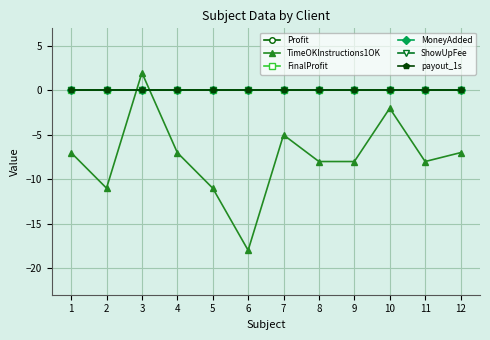

Reading left to right, extract all data points from this chart.

Profit: 0	0	0	0	0	0	0	0	0	0	0	0
TimeOKInstructions1OK: -7	-11	2	-7	-11	-18	-5	-8	-8	-2	-8	-7
FinalProfit: 0	0	0	0	0	0	0	0	0	0	0	0
MoneyAdded: 0	0	0	0	0	0	0	0	0	0	0	0
ShowUpFee: 0	0	0	0	0	0	0	0	0	0	0	0
payout_1s: 0	0	0	0	0	0	0	0	0	0	0	0